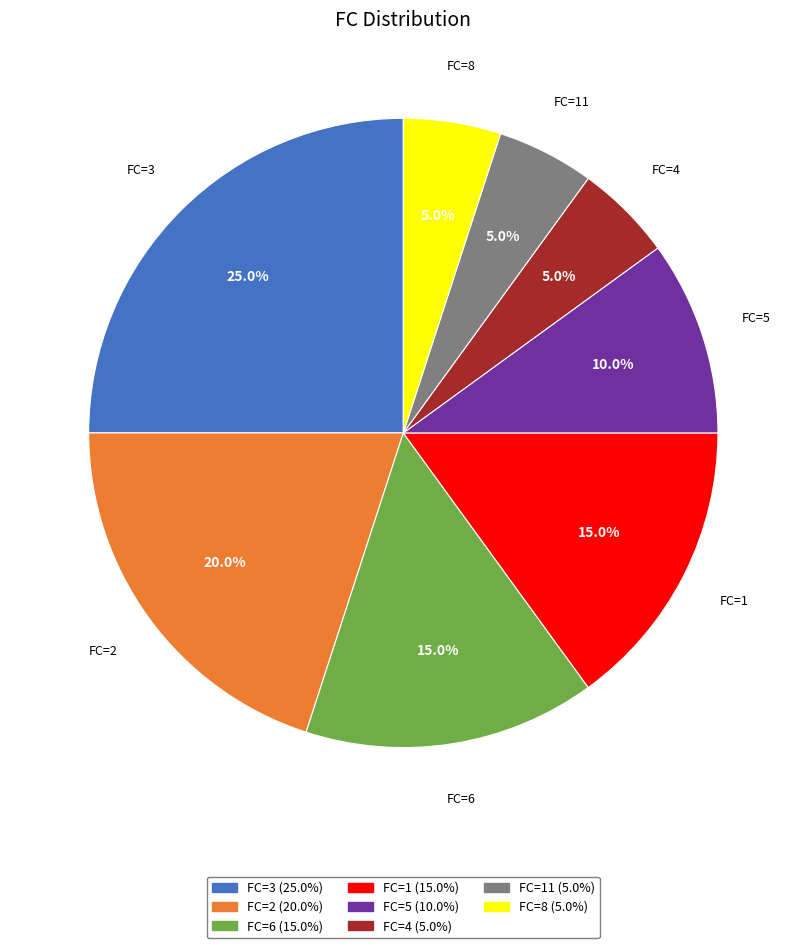

Does any single category account for the majority?

No